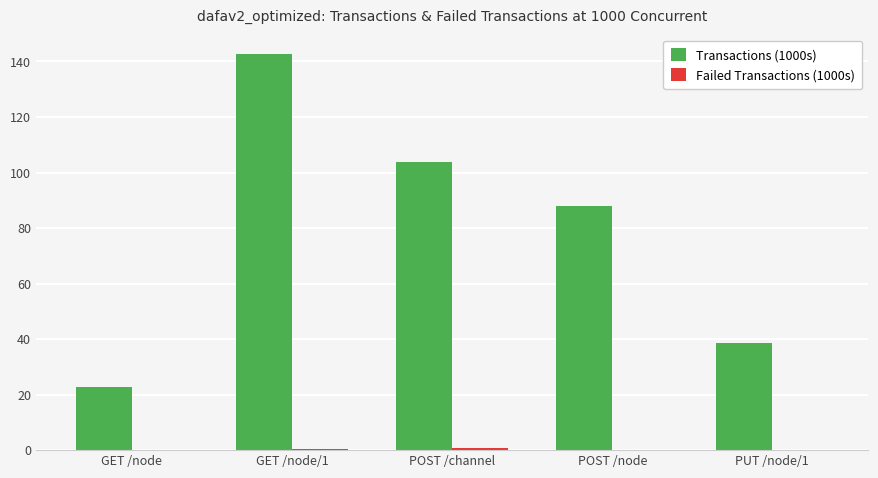

What is the approximate value of Transactions (1000s) at PUT /node/1?

38.4